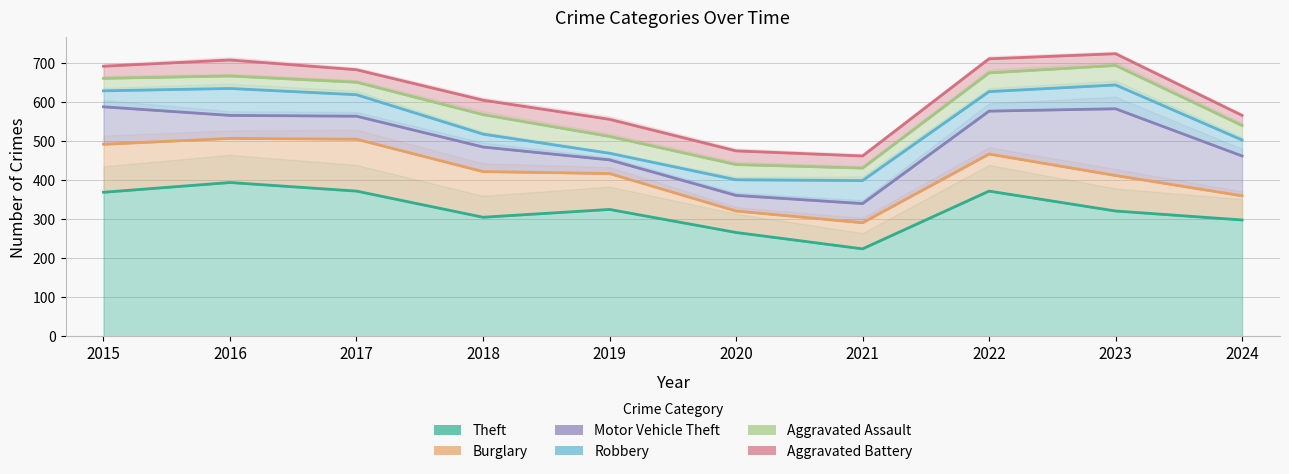

True or false: Burglary has a value of 113 at 2016.

True